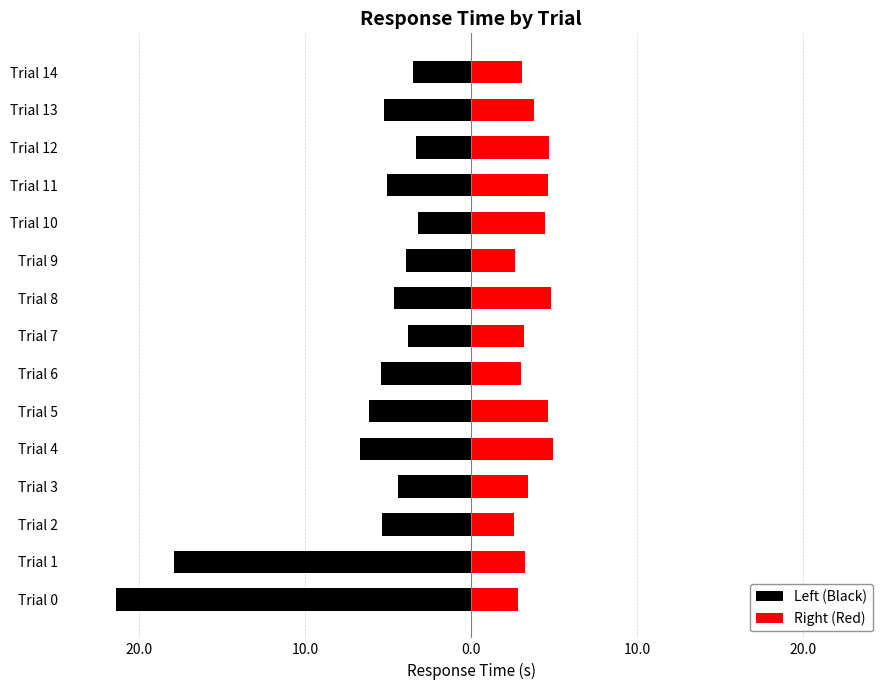

How many data points in Right (Red) are less than 3?

4